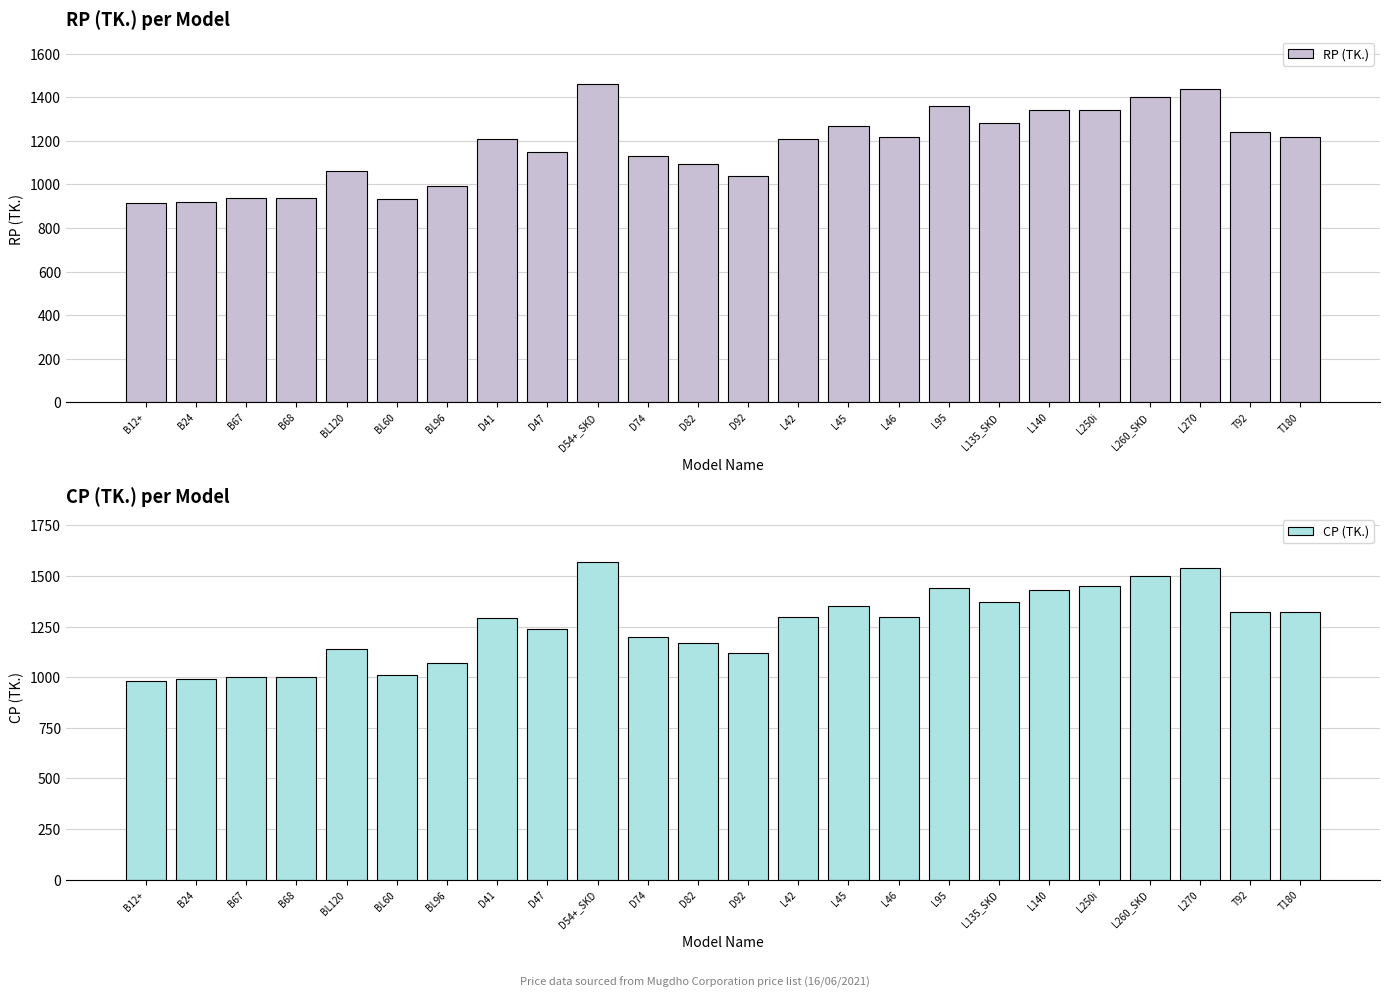

Reading left to right, what are all the values shown in this chart?

RP (TK.): 915	920	940	940	1060	935	995	1210	1150	1460	1130	1095	1040	1210	1270	1220	1360	1280	1340	1340	1400	1440	1240	1220
CP (TK.): 980	990	999	999	1140	1010	1070	1290	1240	1570	1199	1170	1120	1299	1350	1299	1440	1370	1430	1450	1499	1540	1320	1320